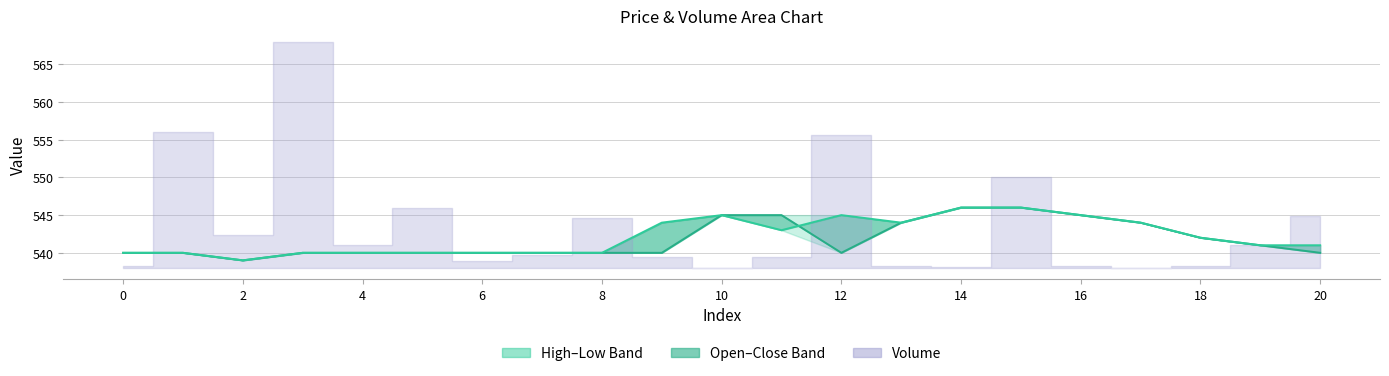

What is the difference between the maximum and minimum values in the open_line series?

7